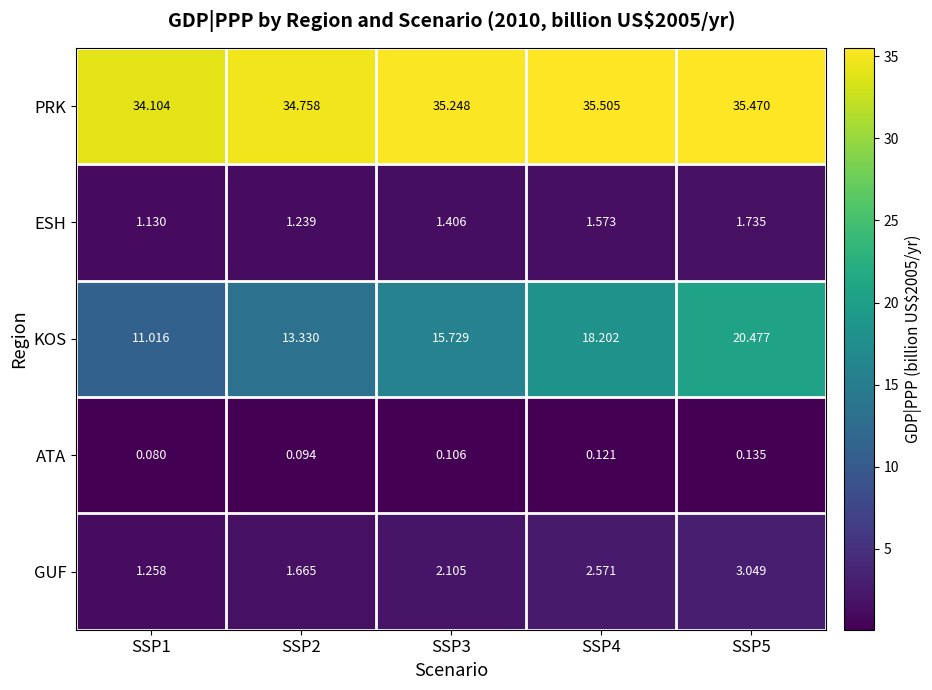

Which series has the widest spread of values?

KOS